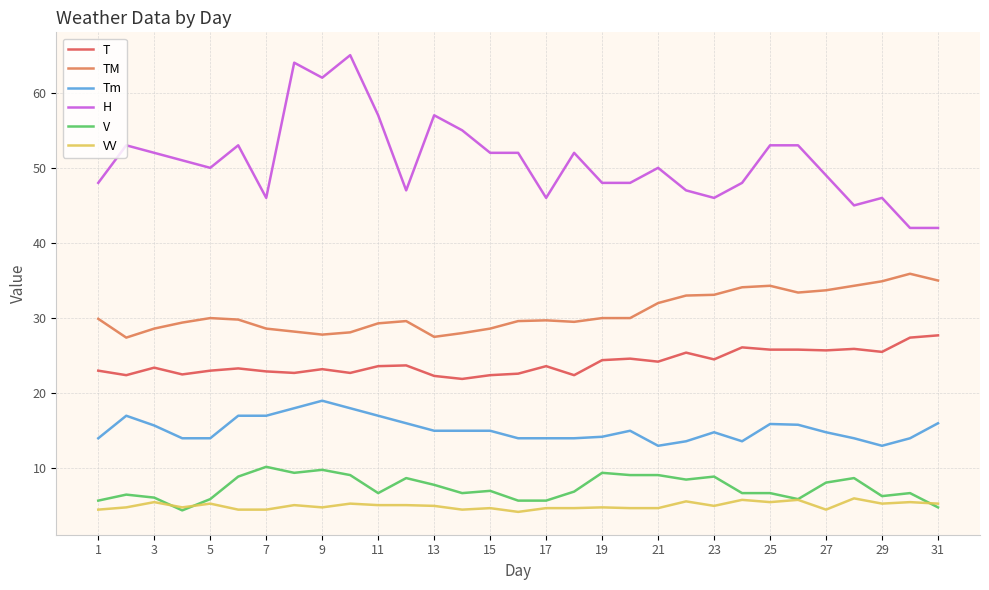

True or false: H and T cross at least once.

False